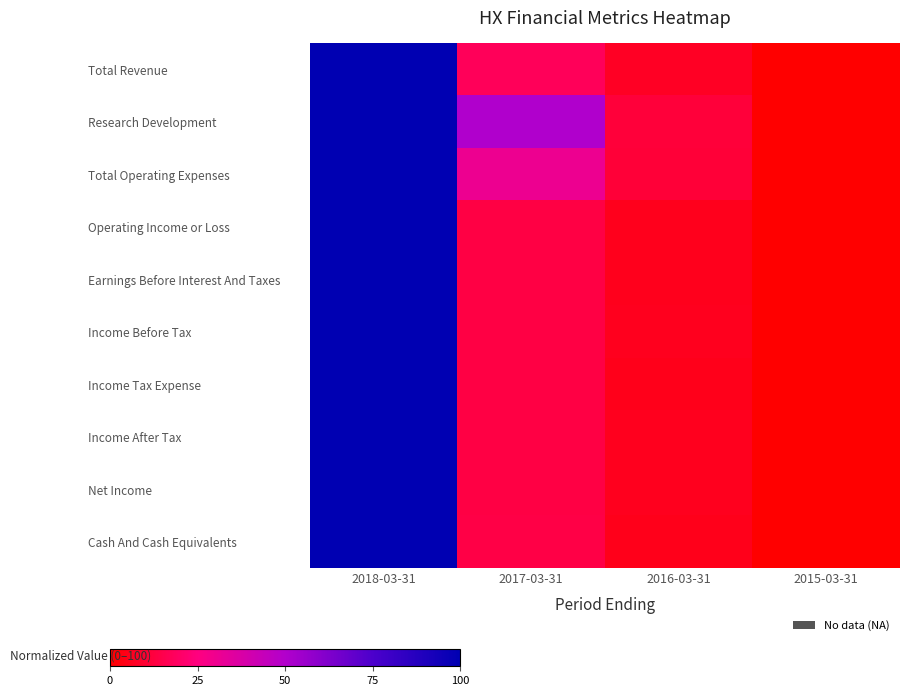

At 2015-03-31, list the series in order from smallest to largest.

Total Revenue, Research Development, Total Operating Expenses, Operating Income or Loss, Earnings Before Interest And Taxes, Income Before Tax, Income Tax Expense, Income After Tax, Net Income, Cash And Cash Equivalents